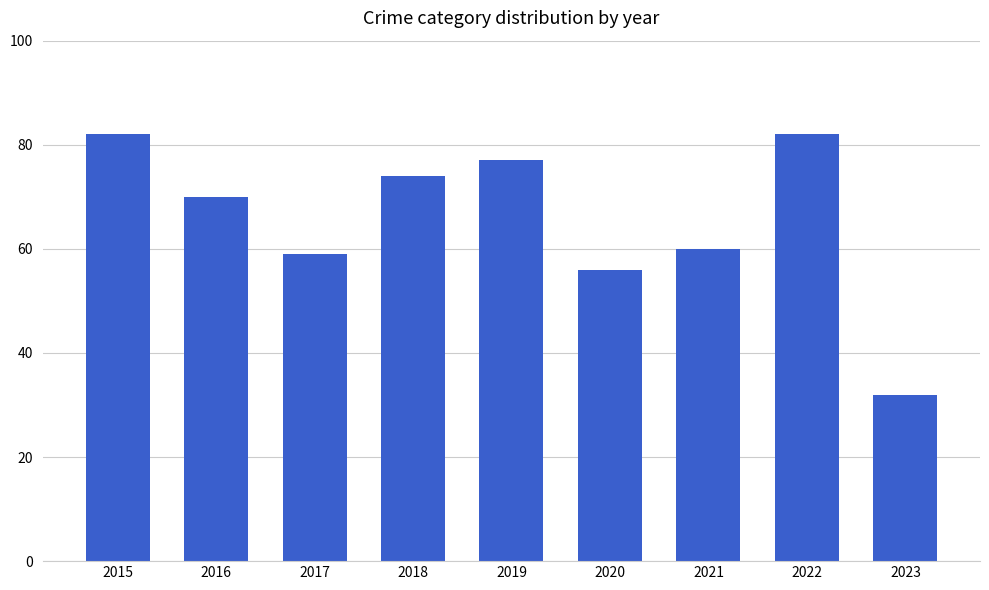

What is the approximate value at 2018, to the nearest 10?

70